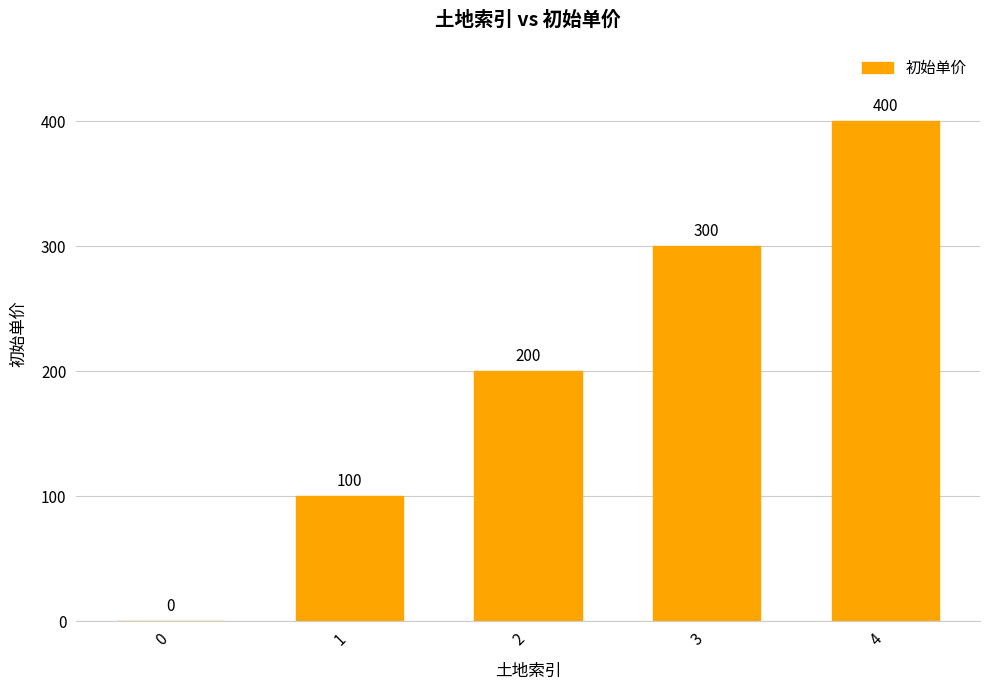

What is the sum of the values at 3 and 4?

700